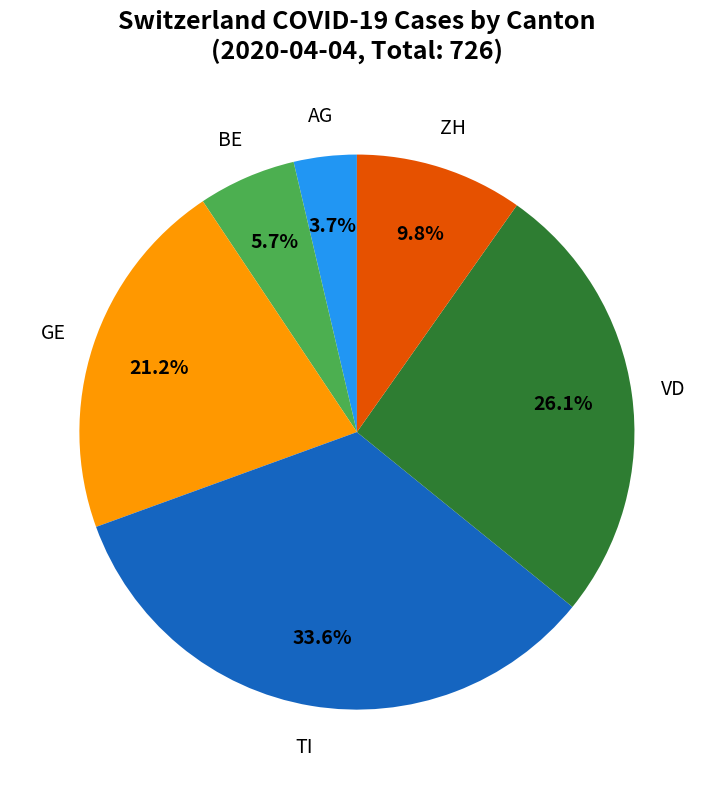

Is there a majority slice in this chart?

No